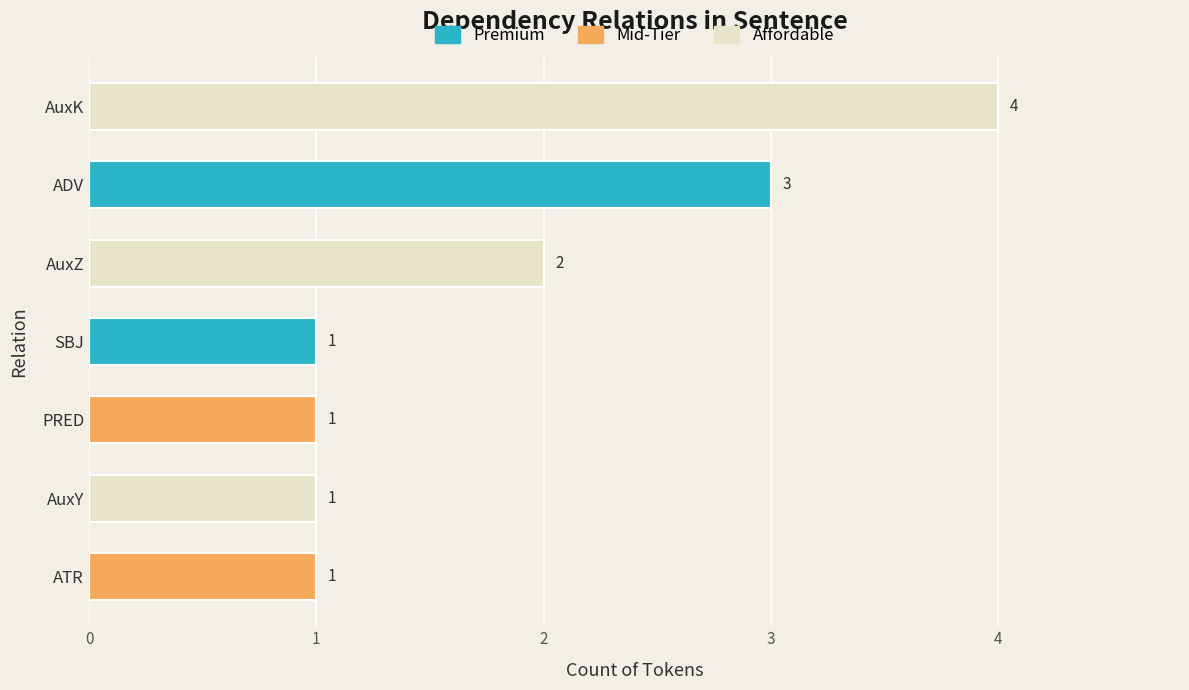

Does the chart contain stacked bars?

No